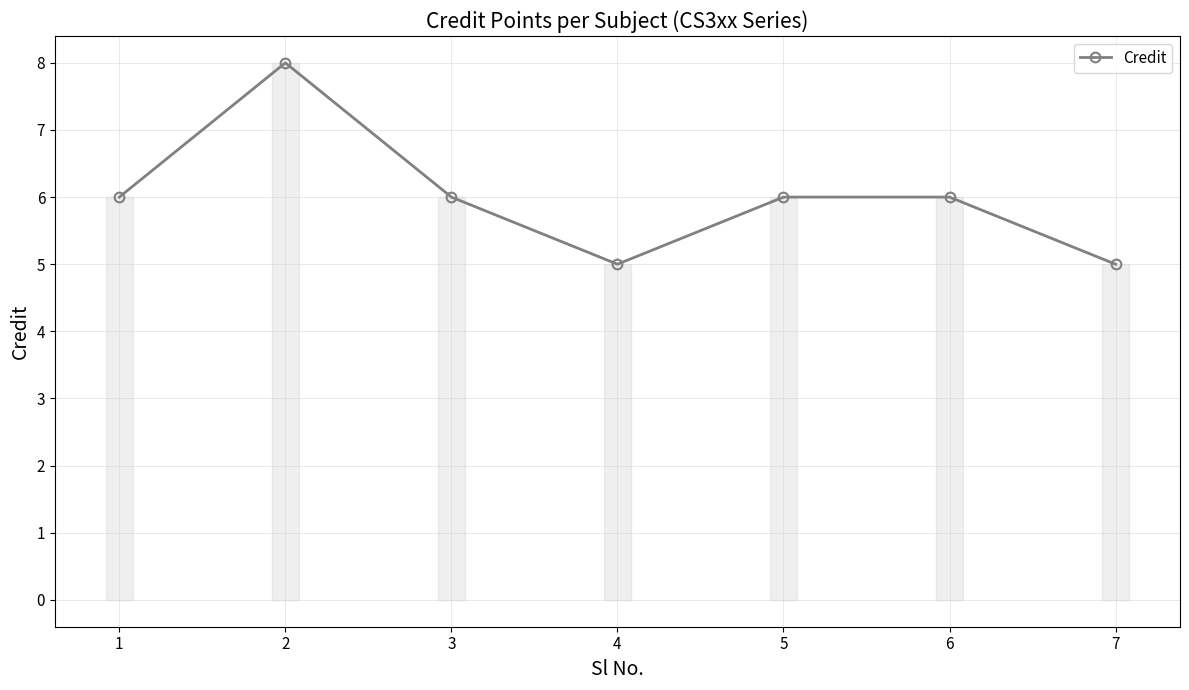

Which has a higher value, 6 or 2?

2